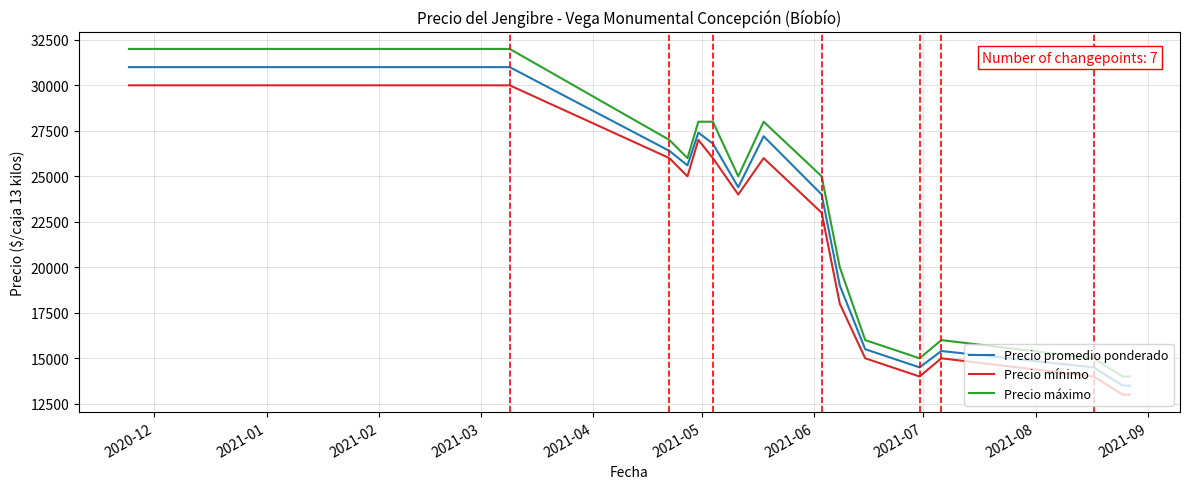

True or false: Precio mínimo has more than 2 points higher than both neighbors.

True